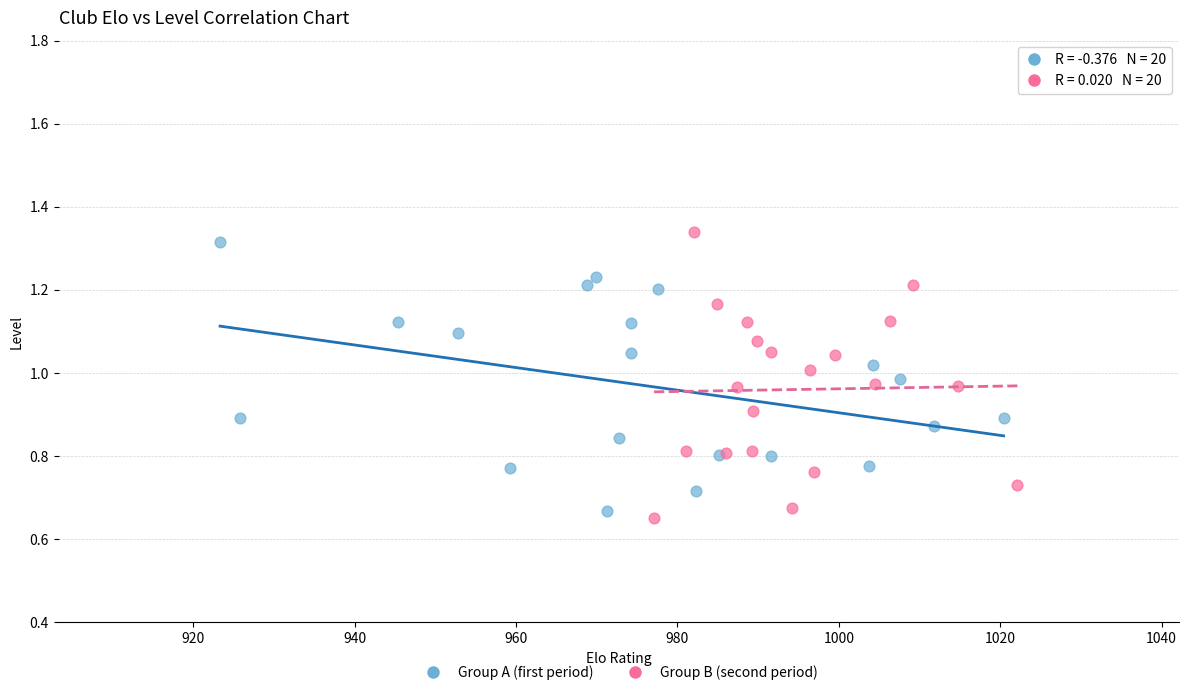

Which series reaches the minimum Y coordinate?

Group B (second period)